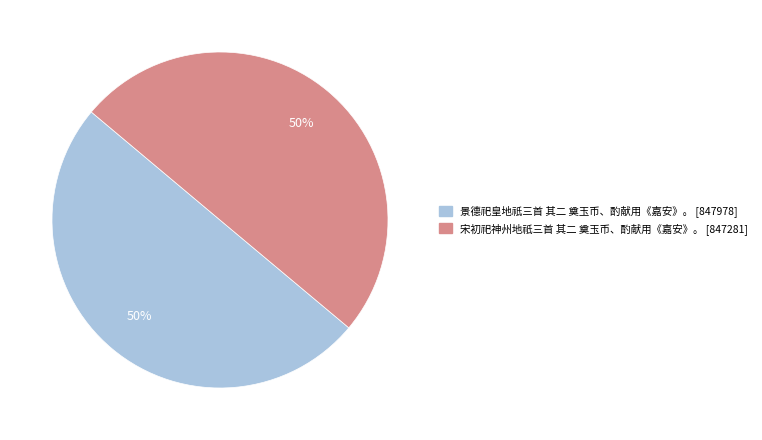

To the nearest percent, what is the combined percentage of 宋初祀神州地祇三首 其二 奠玉币、酌献用《嘉安》。 and 景德祀皇地祇三首 其二 奠玉币、酌献用《嘉安》。?

100%